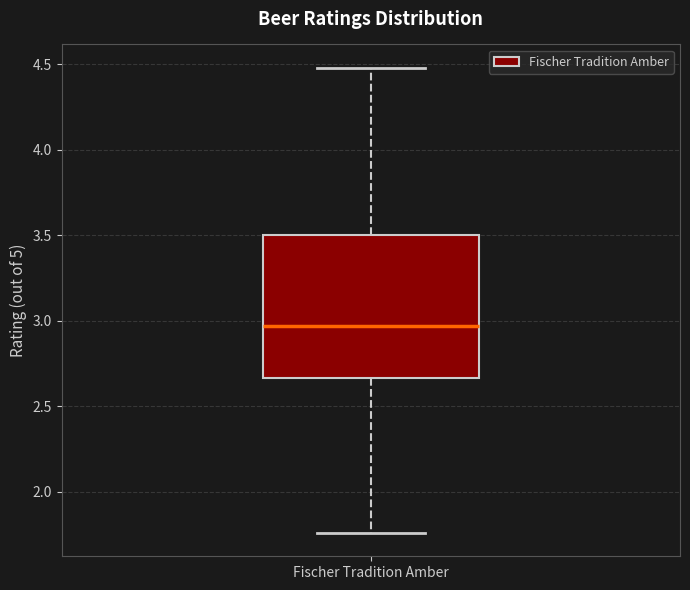

Read this box plot against the y-axis: the position of the median line, the range covered by the box, and the ends of both whiskers. The values are not printed on the chart, so give them approximately, as read against the axis.

median 2.95, box 2.65 to 3.50, whiskers 1.75 to 4.50